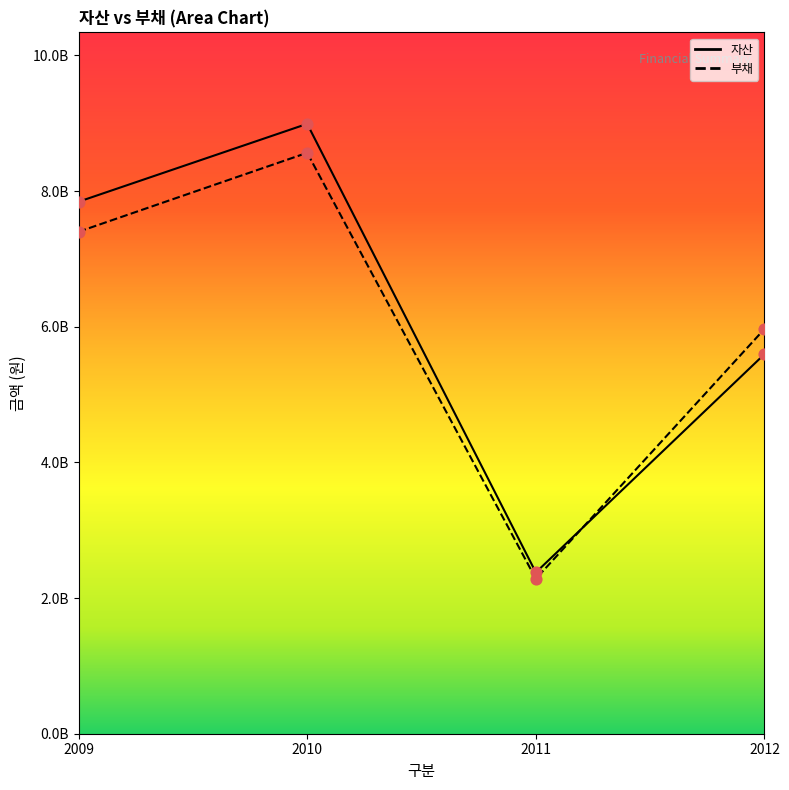

What are all the series names shown in the legend?

자산, 부채